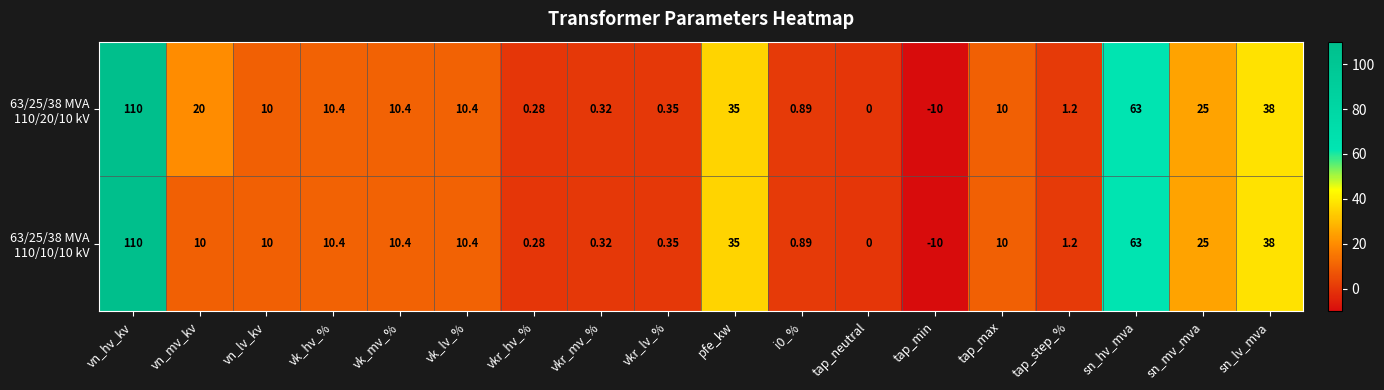

At which category is the sum across all series the highest?

vn_hv_kv